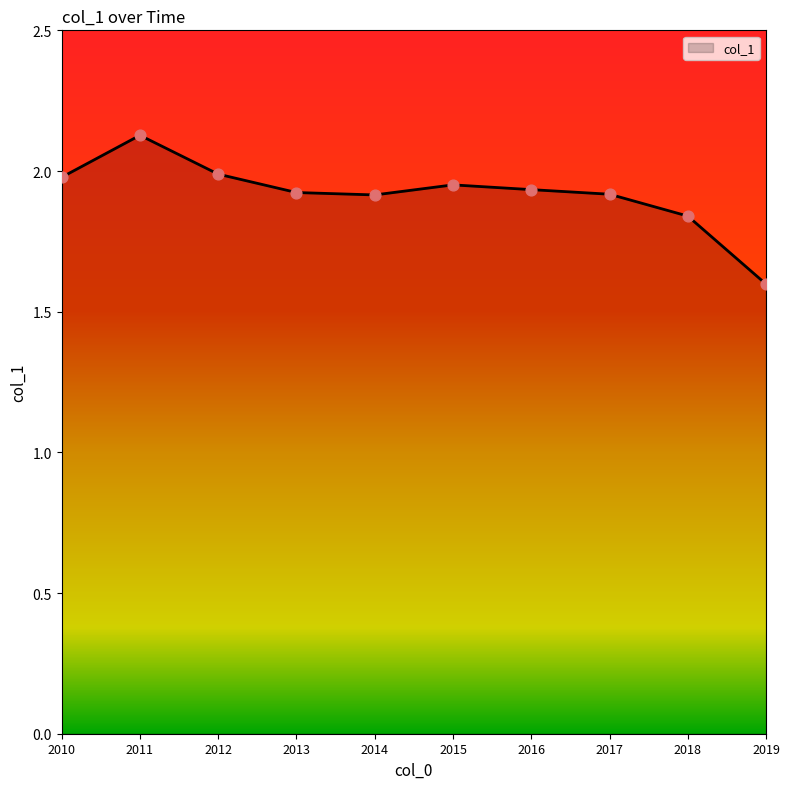

What is the ratio of the value at 2015 to the value at 2010?

1.0